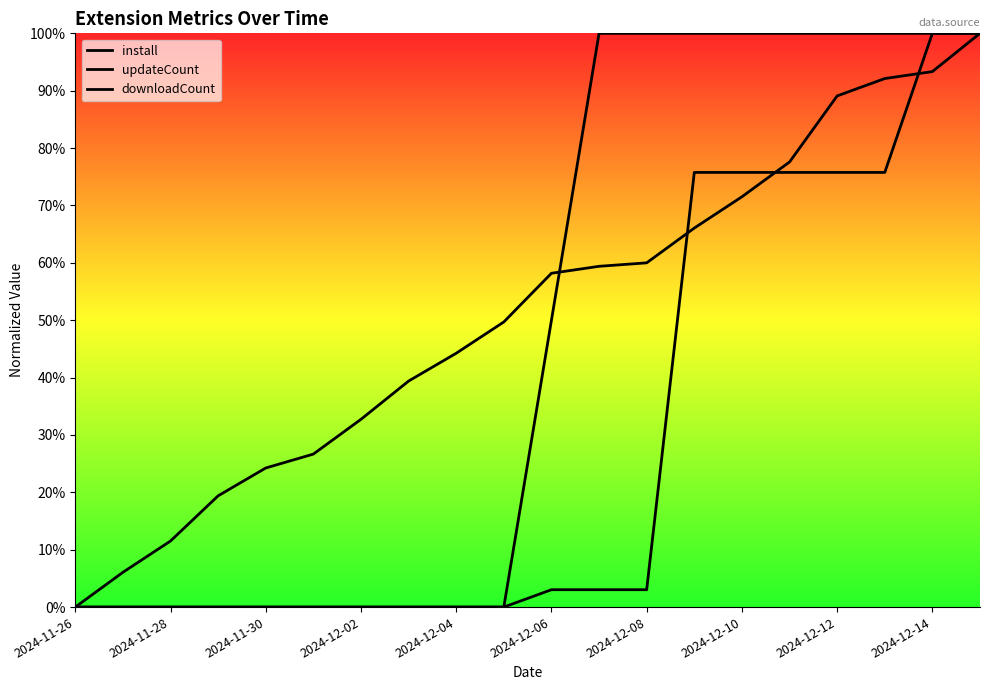

After their last crossing, which series has the higher values: updateCount or install?

updateCount